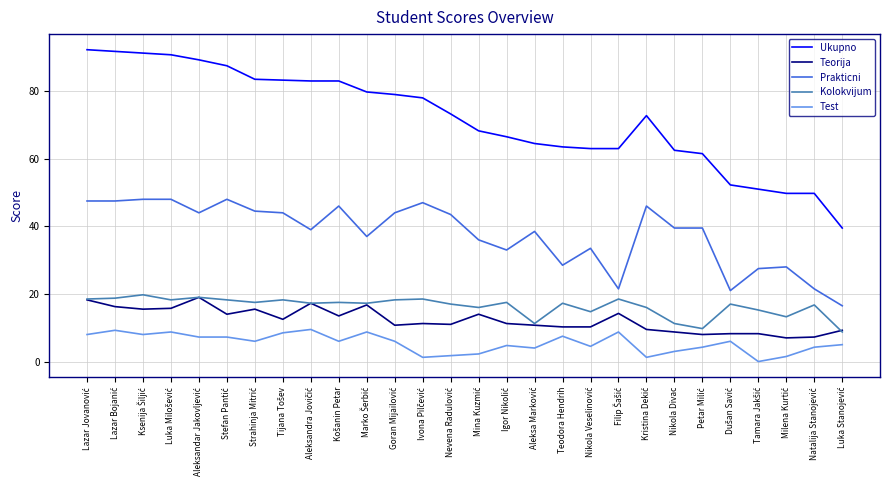

True or false: Prakticni and Kolokvijum cross at least once.

False